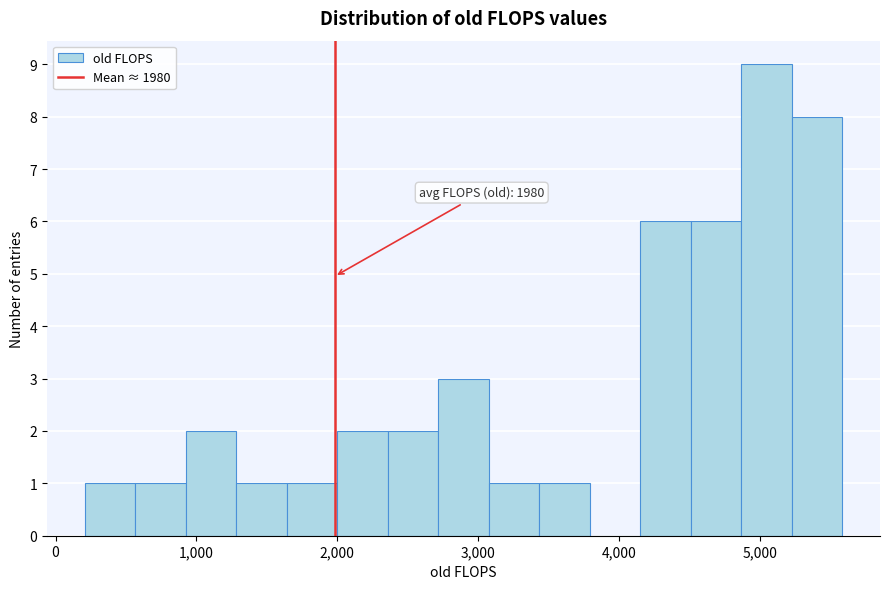

Read against the x-axis, roughly where is the centre of the tallest bar?

5000